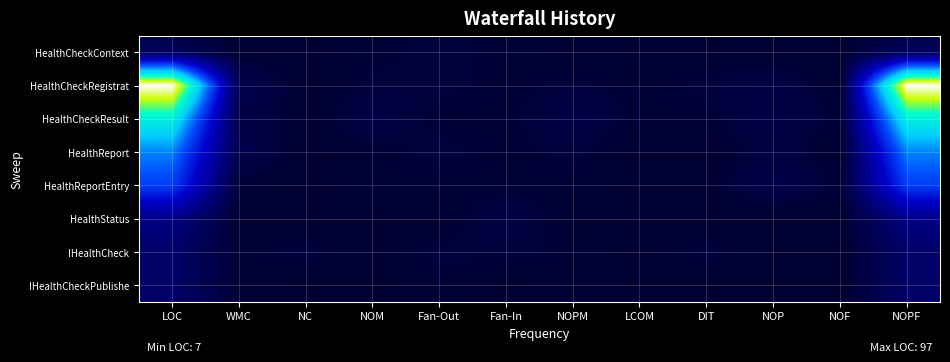

How many series are shown in this chart?

8